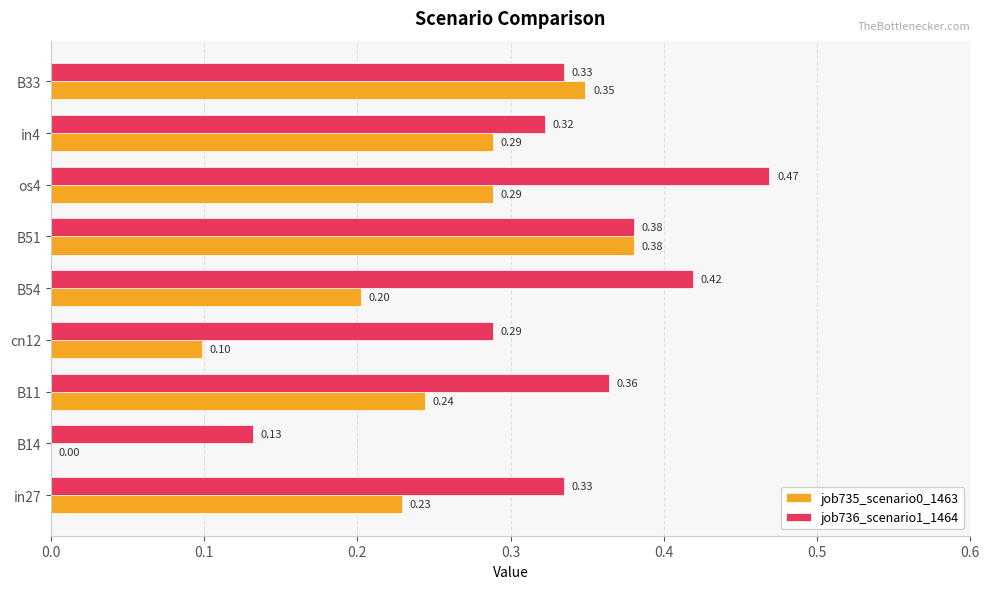

What is the sum of all job736_scenario1_1464 values?

3.0